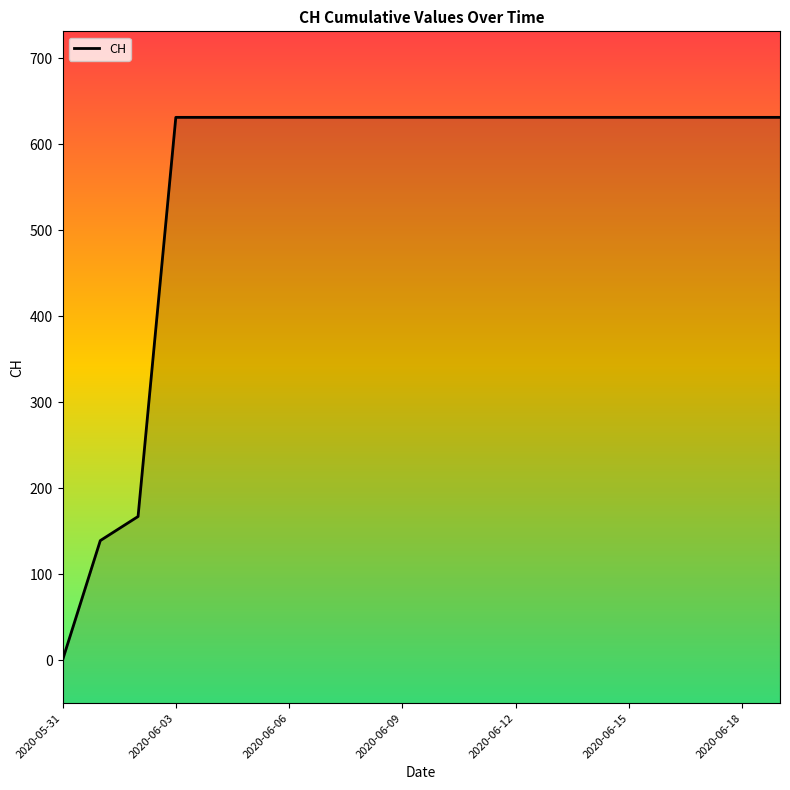

What is the label of the 18th point from the right?

2020-06-02